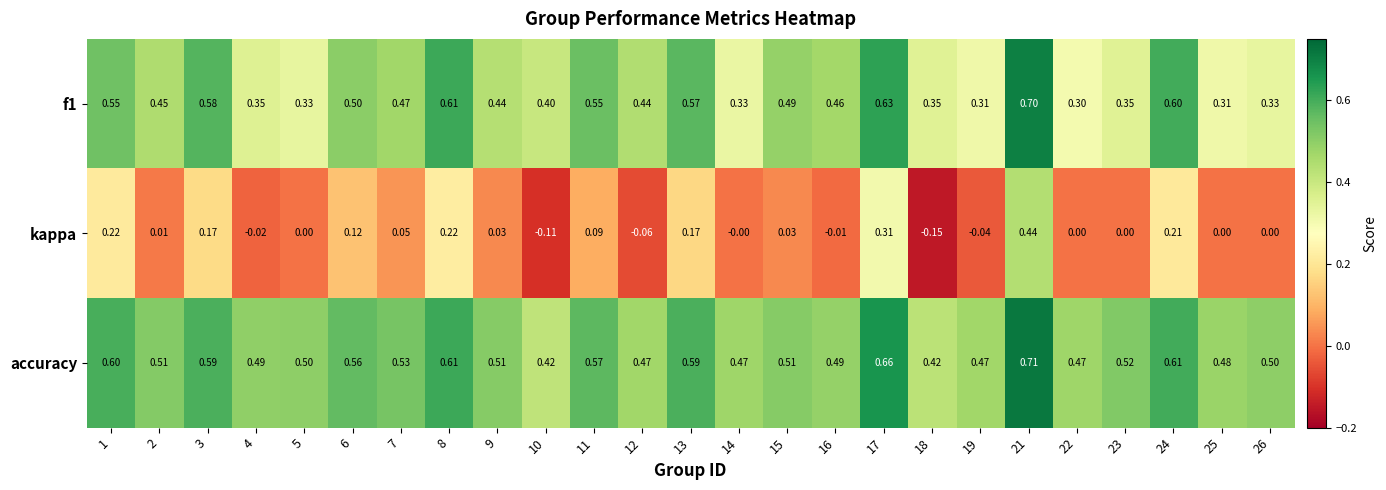

Which series has the largest total across all categories?

accuracy